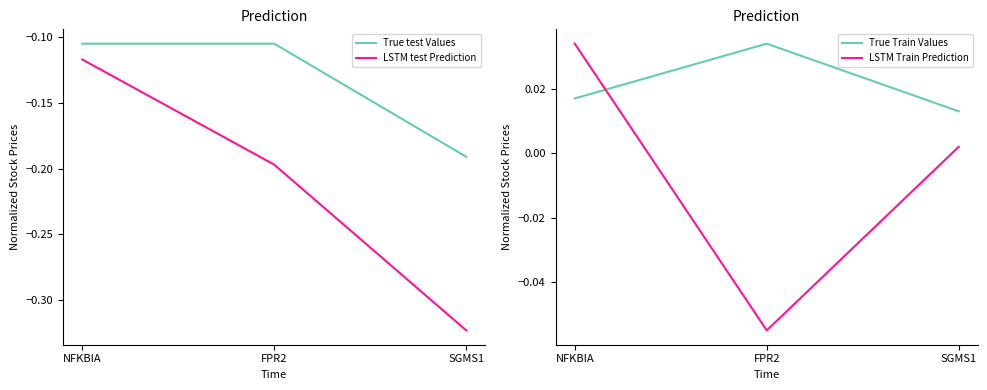

Reading left to right, list all the values displayed in this chart.

True test Values: NFKBIA=-0.1	FPR2=-0.1	SGMS1=-0.2
LSTM test Prediction: NFKBIA=-0.1	FPR2=-0.2	SGMS1=-0.3
True Train Values: NFKBIA=0.0	FPR2=0.0	SGMS1=0.0
LSTM Train Prediction: NFKBIA=0.0	FPR2=-0.1	SGMS1=0.0